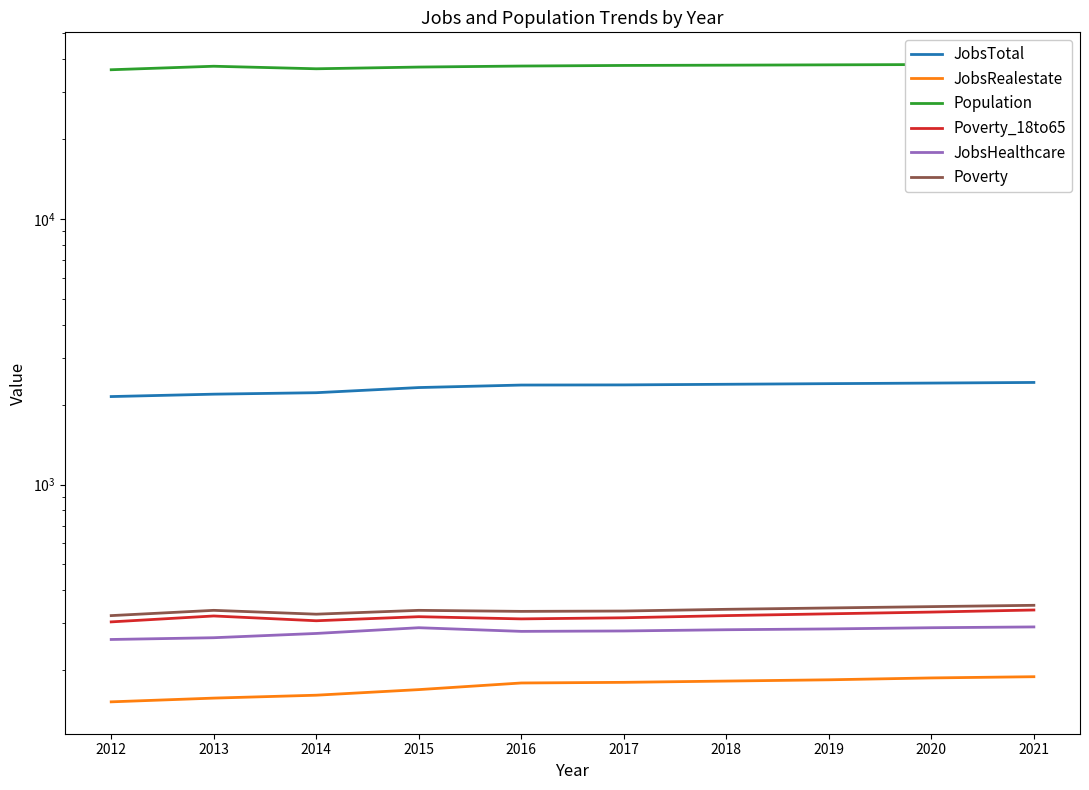

At which label does JobsHealthcare reach its peak?

2021